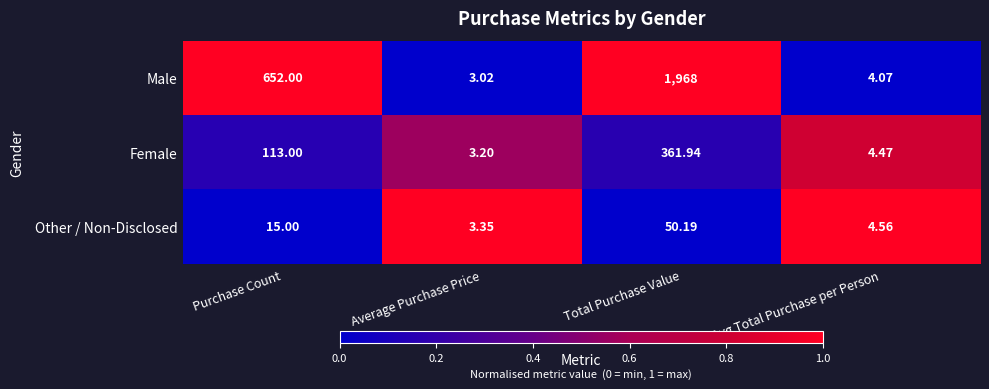

At which category is the sum across all series the highest?

Total Purchase Value